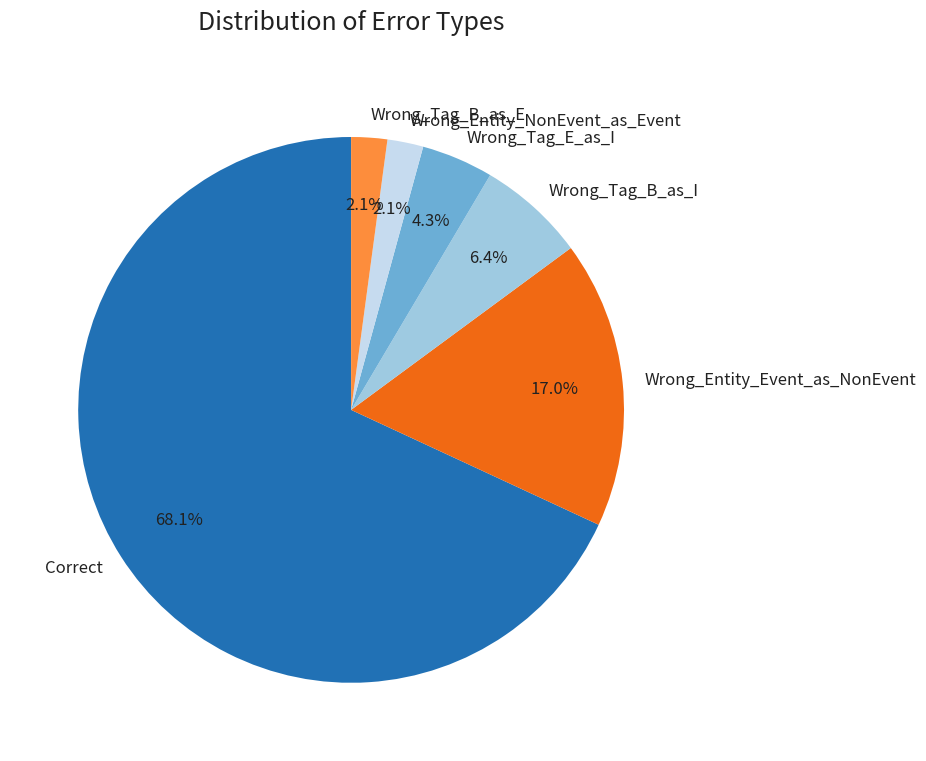

How many segments does this pie chart have?

6